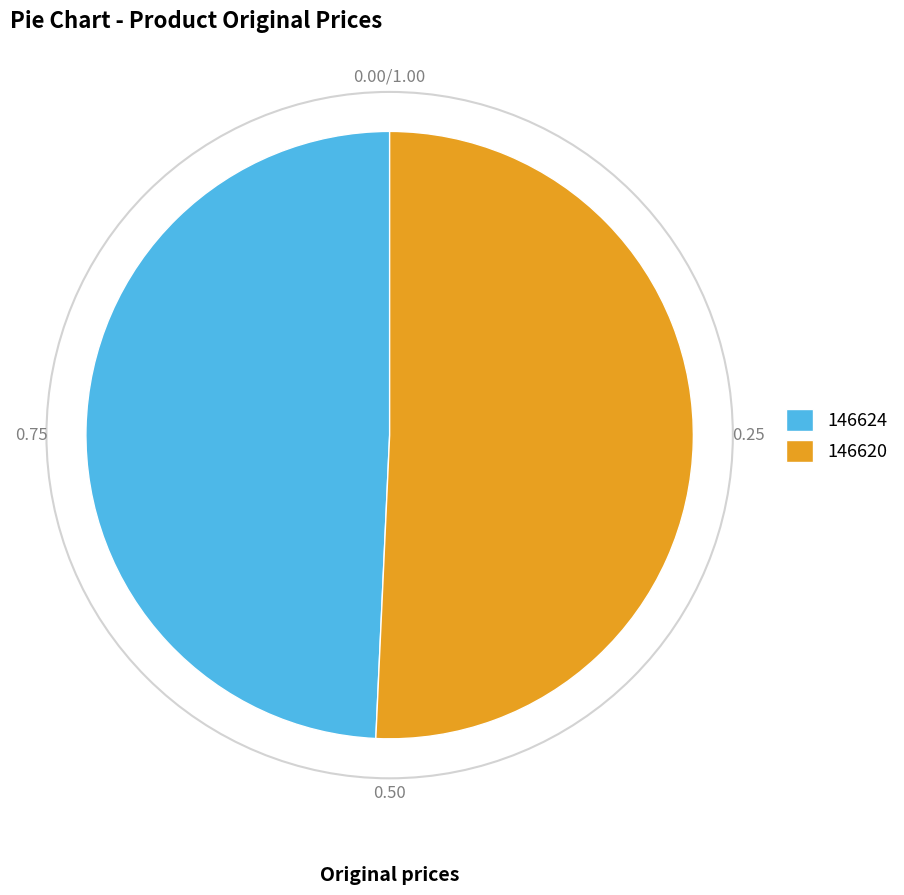

Do 146624 and 146620 together represent more than half of the pie?

Yes